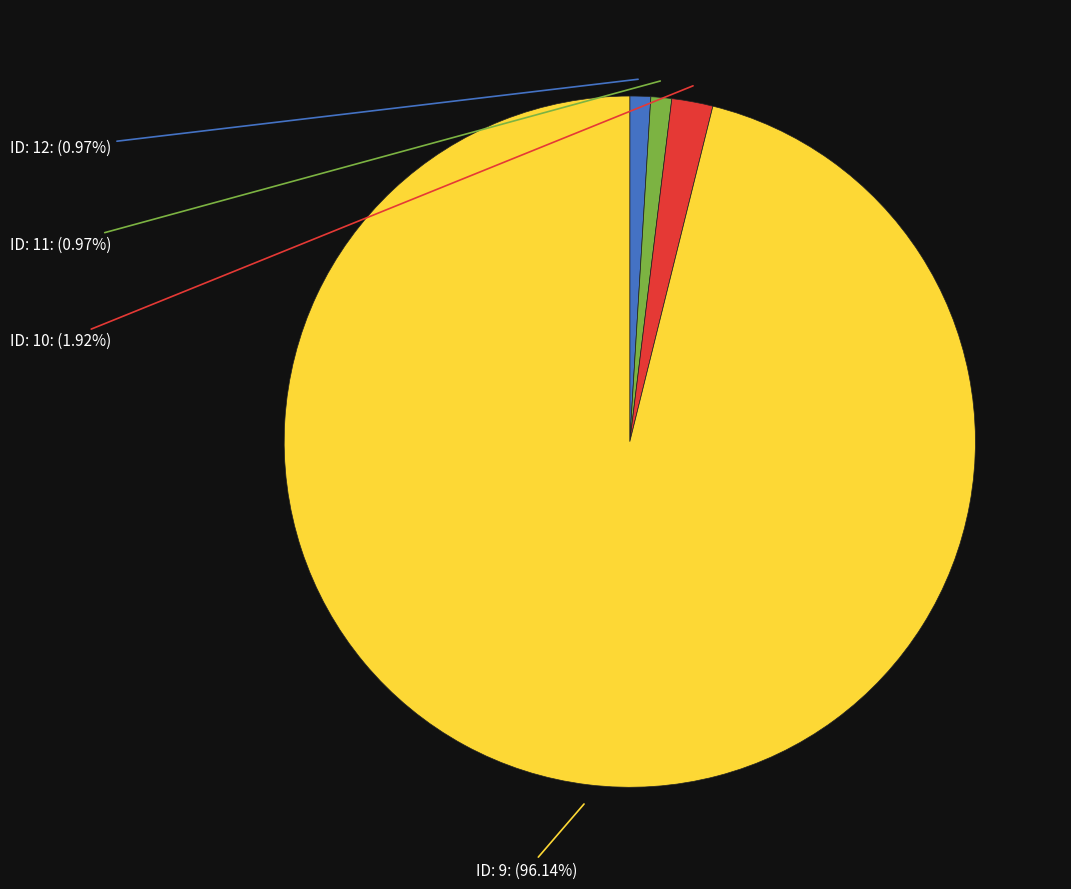

Does any single category account for the majority?

Yes